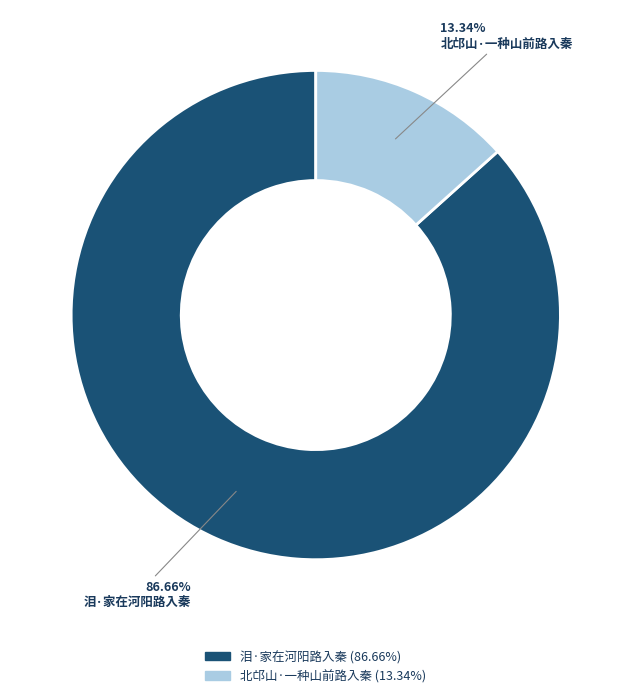

Rank the categories by value from highest to lowest.

泪·家在河阳路入秦, 北邙山·一种山前路入秦